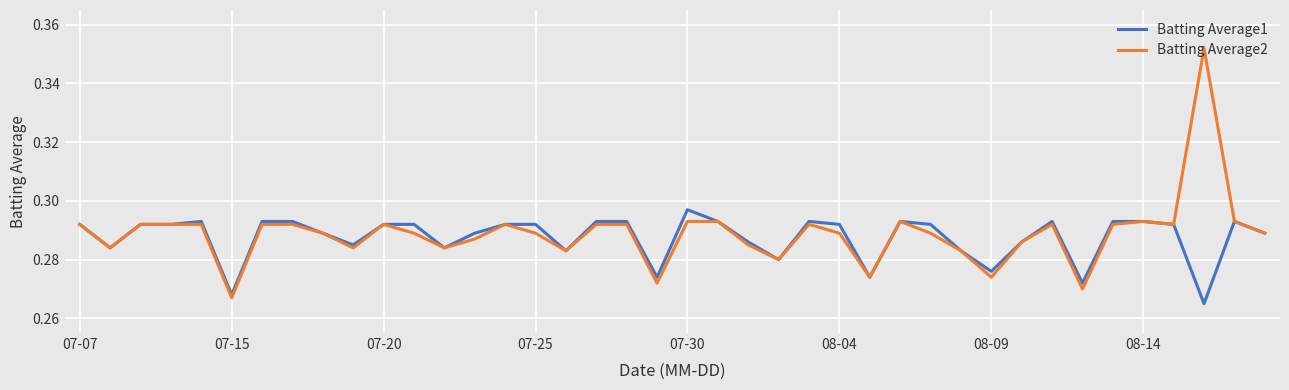

List the series in order of their peak value, highest first.

Batting Average2, Batting Average1